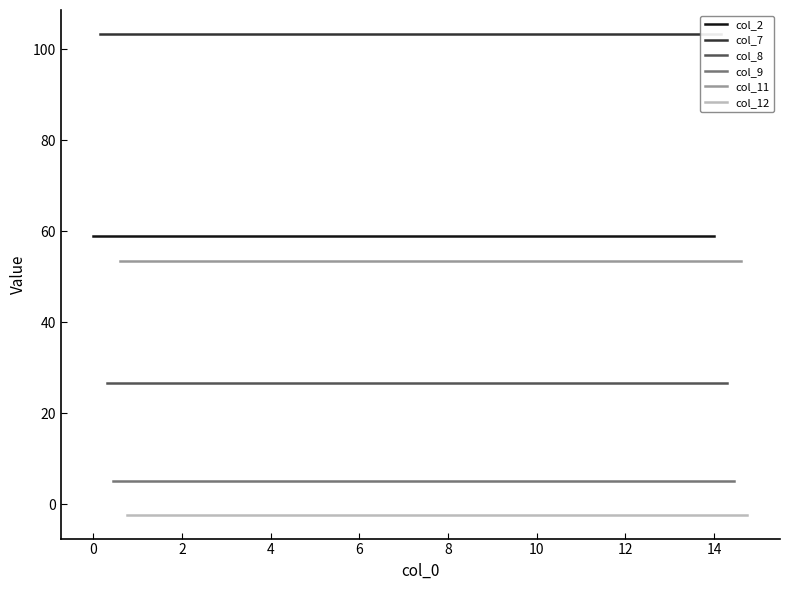

What is the difference between the highest and lowest values at 10?

105.6